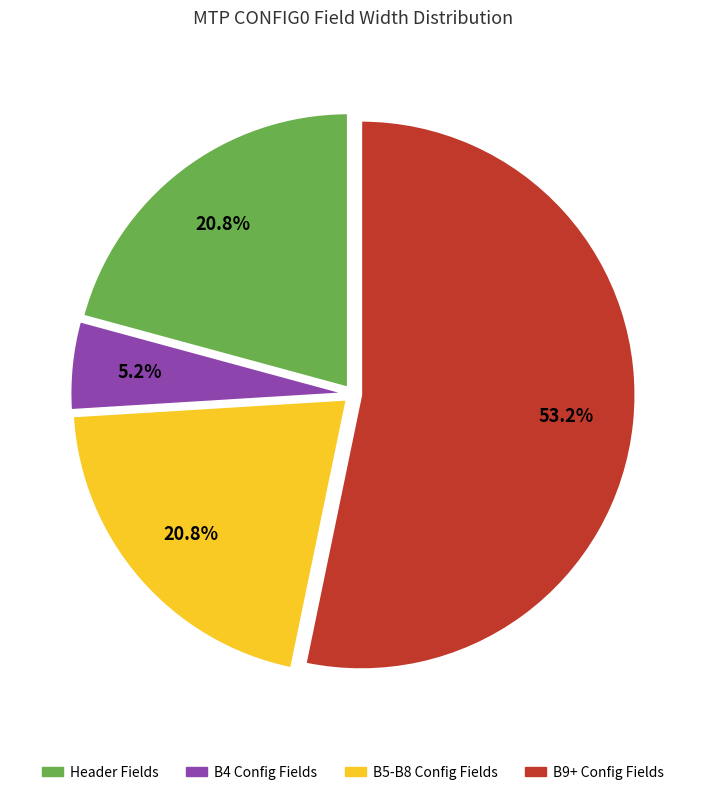

Count the number of slices in the pie.

4